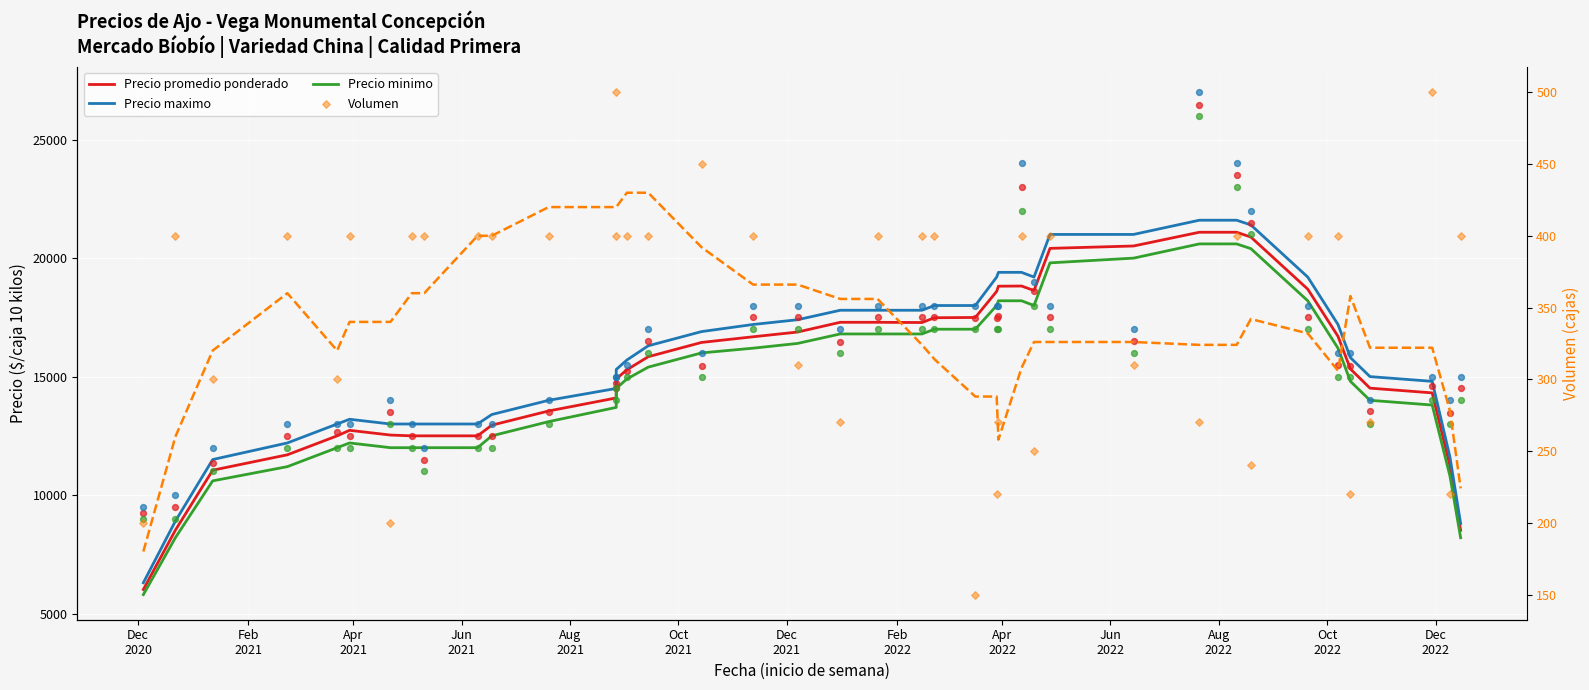

Is the value of Volumen at Apr
2022 greater than the value of Precio maximo at 18?

No